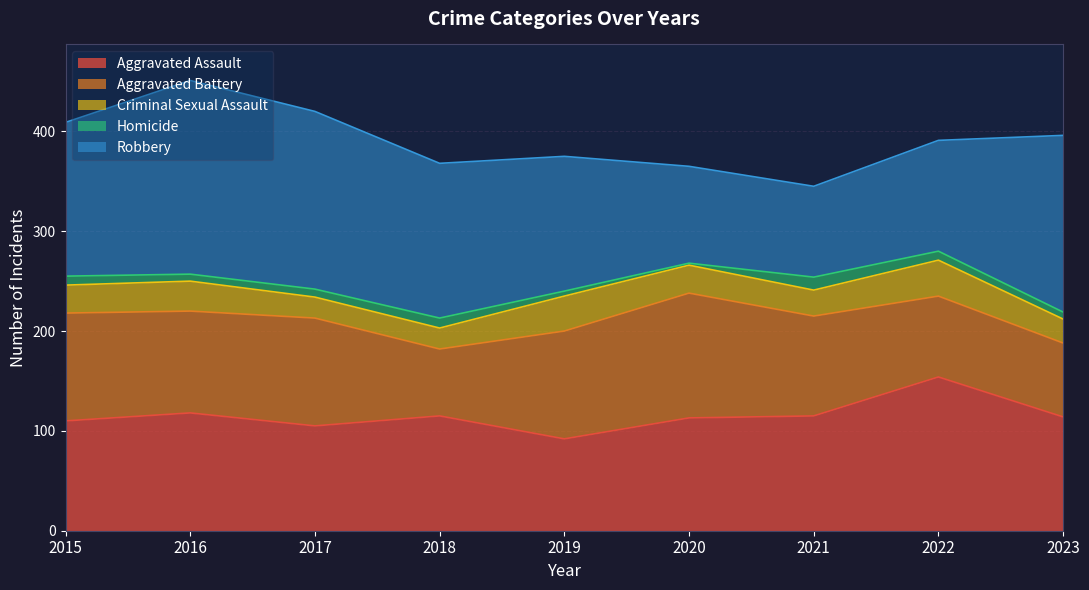

Reading left to right, what are all the values shown in this chart?

Aggravated Assault: 2015=110	2016=118	2017=105	2018=115	2019=92	2020=113	2021=115	2022=154	2023=114
Aggravated Battery: 2015=108	2016=102	2017=108	2018=67	2019=108	2020=125	2021=100	2022=81	2023=74
Criminal Sexual Assault: 2015=28	2016=30	2017=21	2018=21	2019=35	2020=28	2021=26	2022=36	2023=24
Homicide: 2015=9	2016=7	2017=8	2018=10	2019=5	2020=2	2021=13	2022=9	2023=7
Robbery: 2015=154	2016=194	2017=178	2018=155	2019=135	2020=97	2021=91	2022=111	2023=177